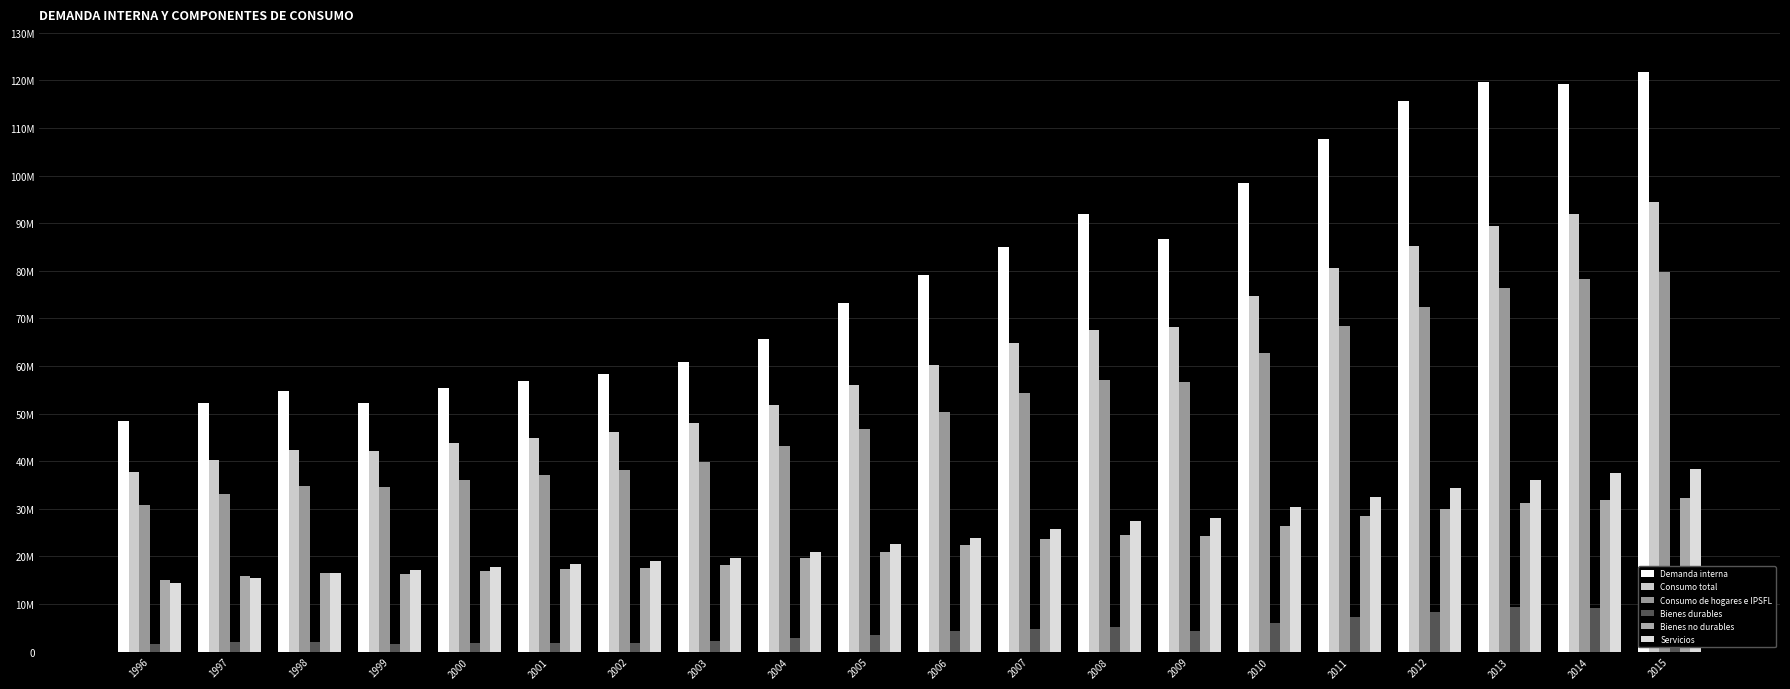

What is the average value of the Demanda interna series?

80178293